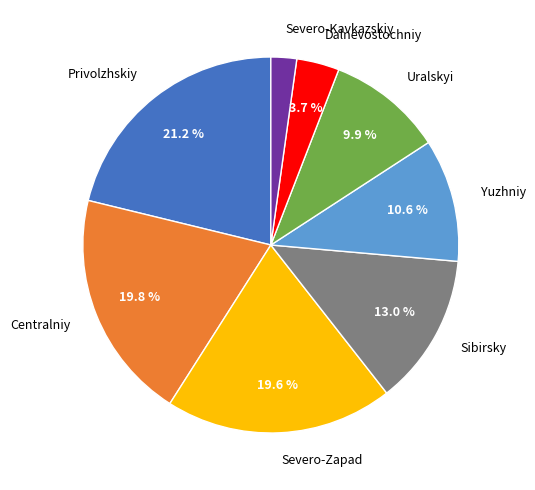

Is there a majority slice in this chart?

No